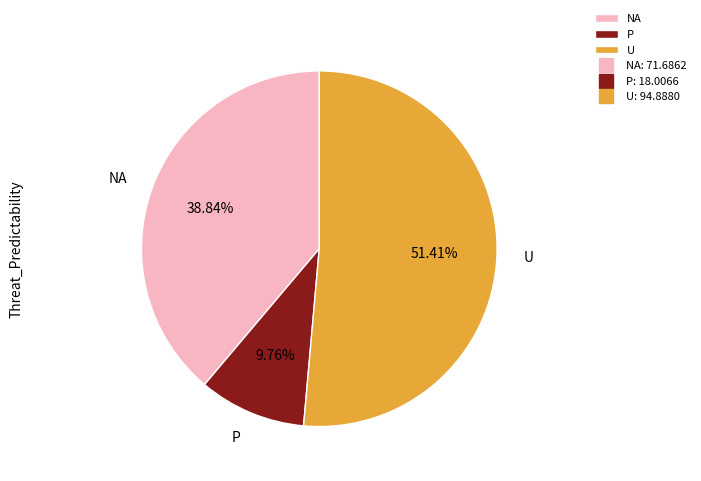

Is the sum of P and NA greater than half?

No